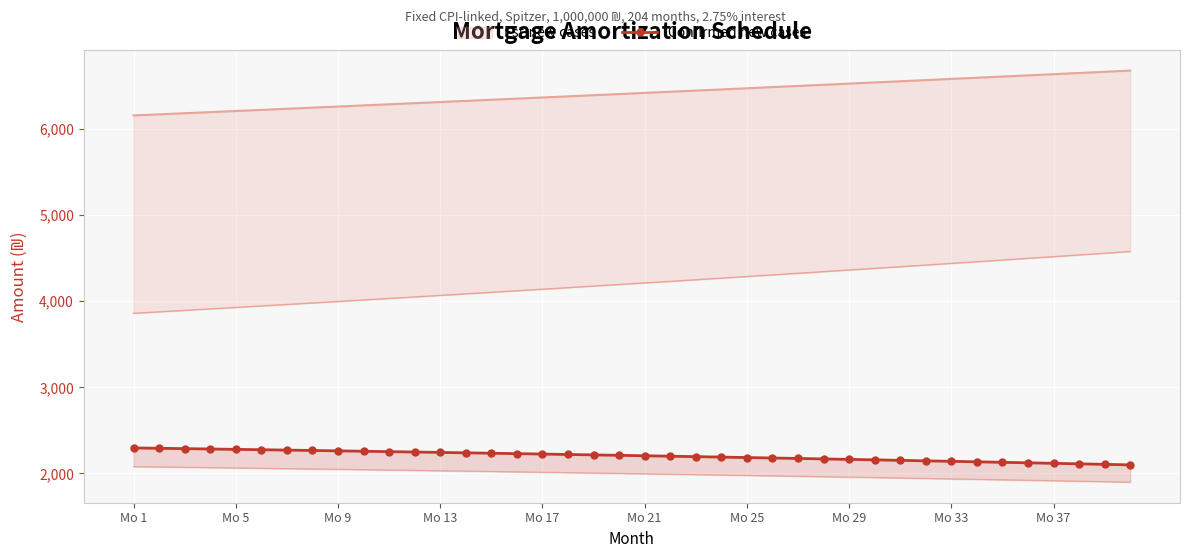

The value at Mo 29 is 689.5. True or false?

False